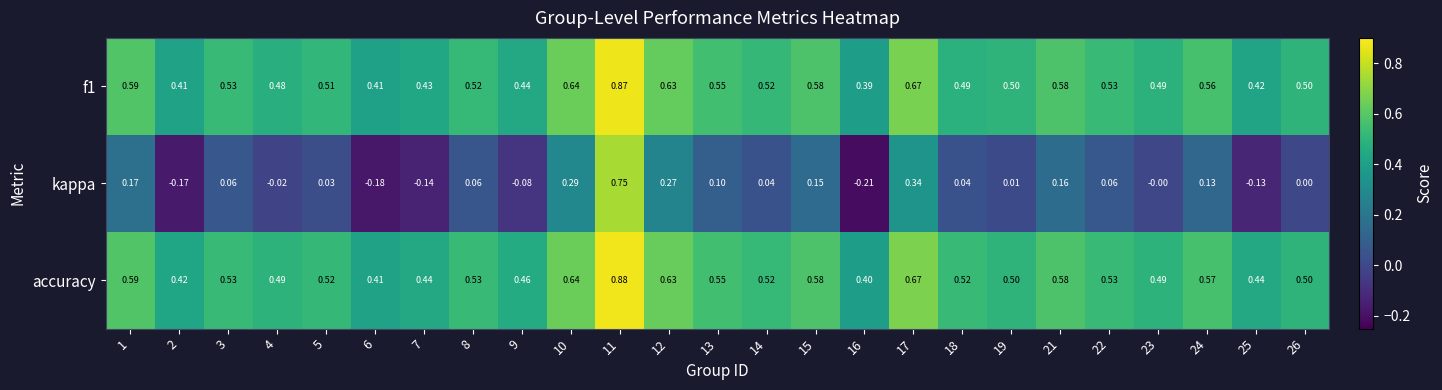

Which series has the largest total across all categories?

accuracy